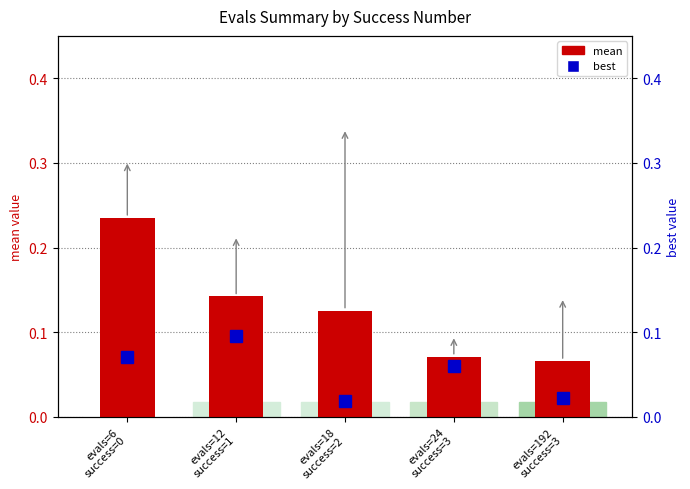

At evals=192
success=3, list the series in order from largest to smallest.

mean, best